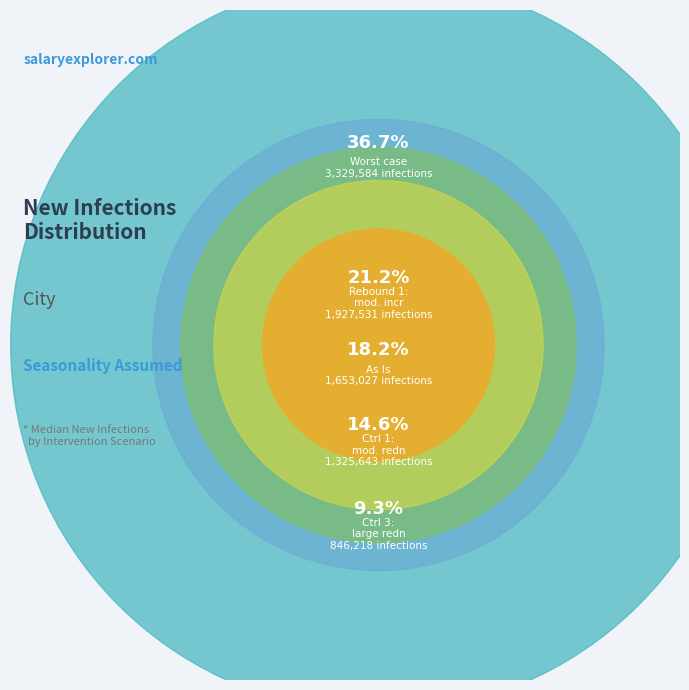

What portion of the pie excludes Worst case?

63.3%